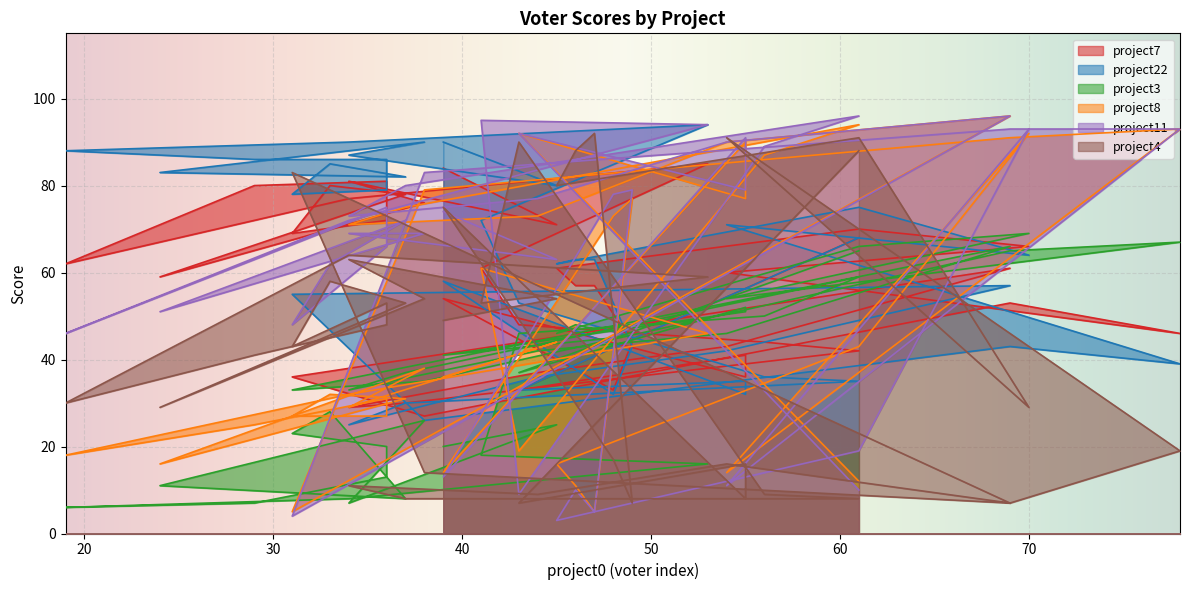

How many intersections are there between project3 and project8?

11